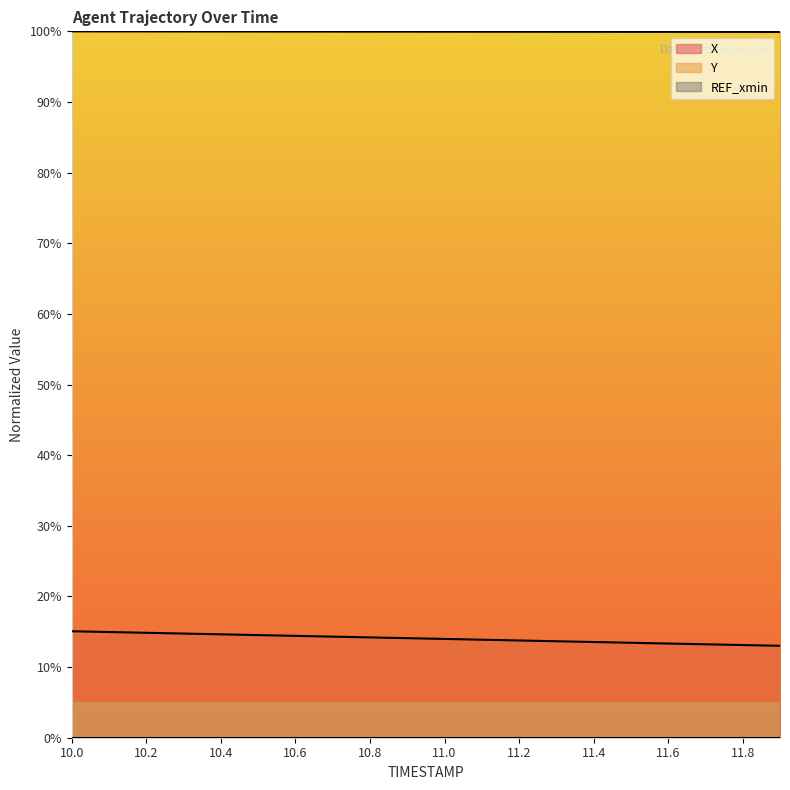

At which category is the sum across all series the highest?

10.0